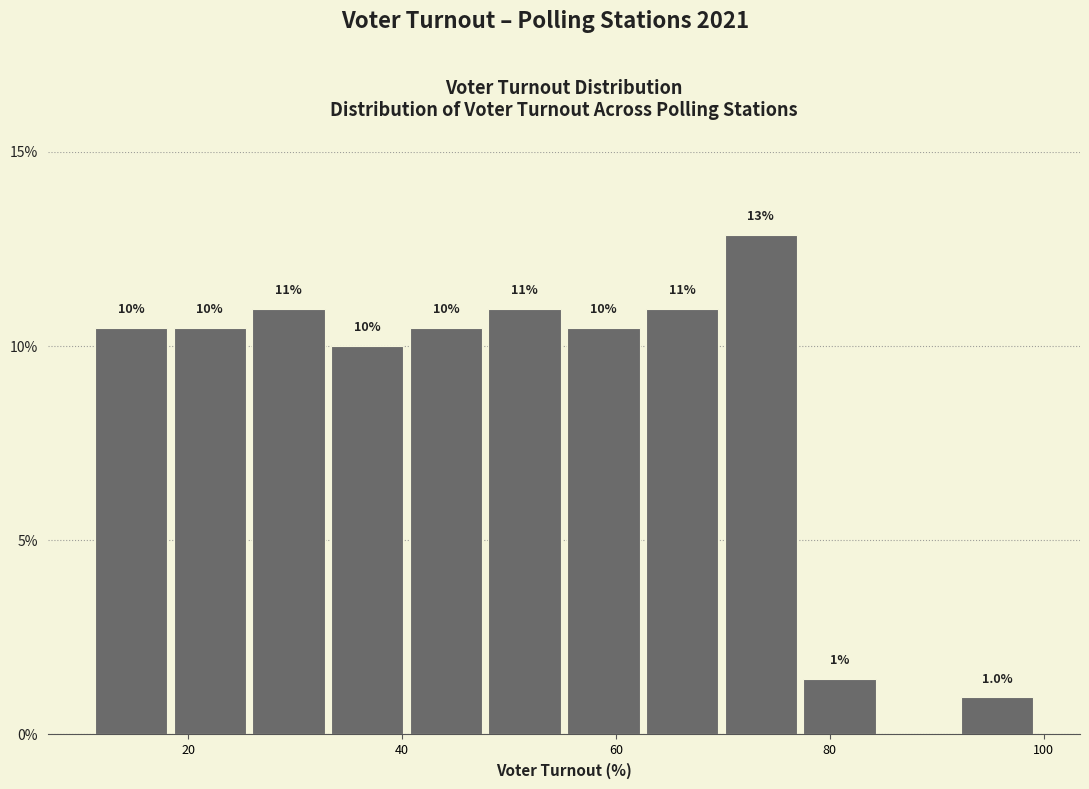

Read against the x-axis, roughly where is the centre of the tallest bar?

74